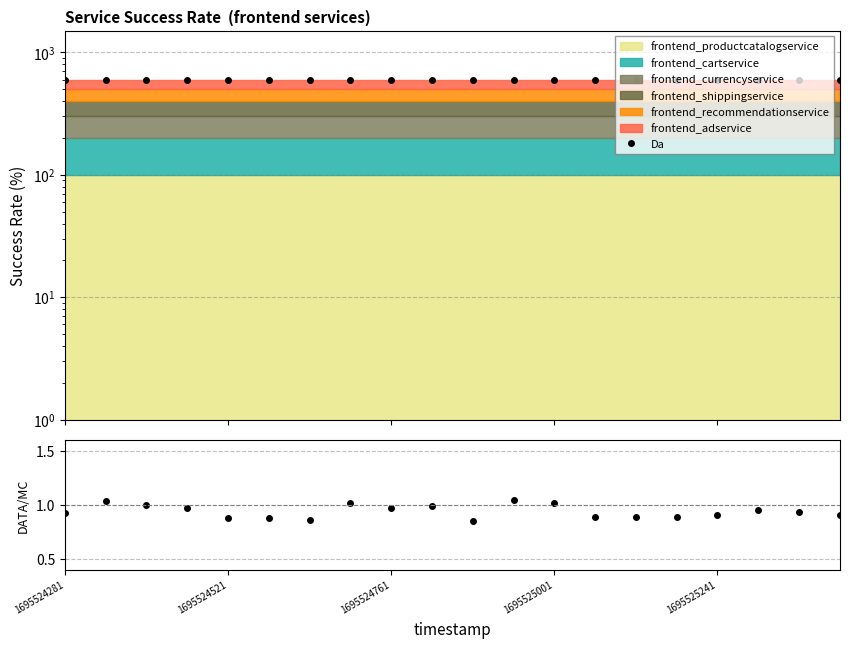

True or false: Da has more than 0 interior local peaks.

False